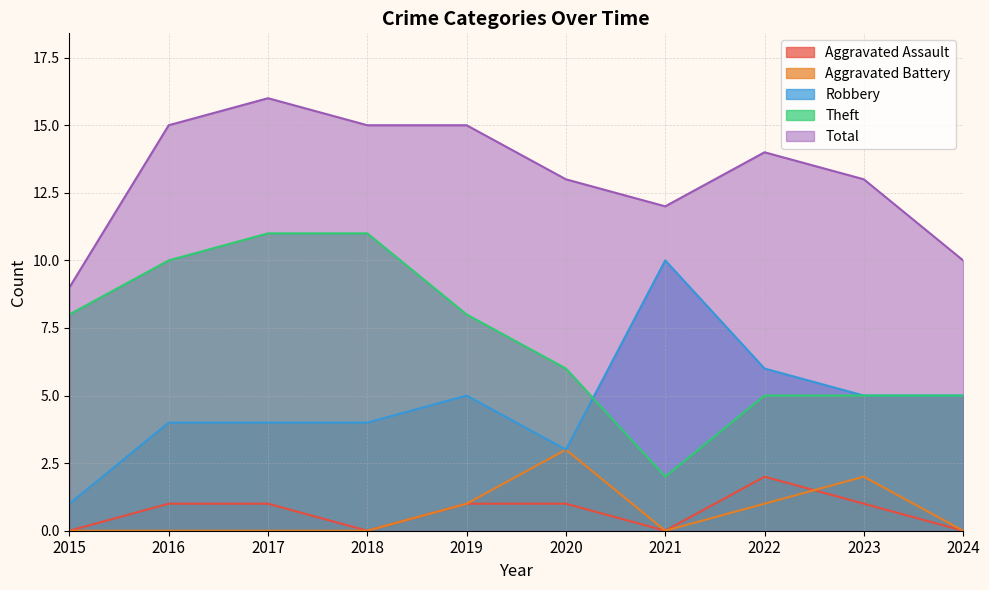

How many times do Aggravated Battery and Aggravated Assault cross each other?

1